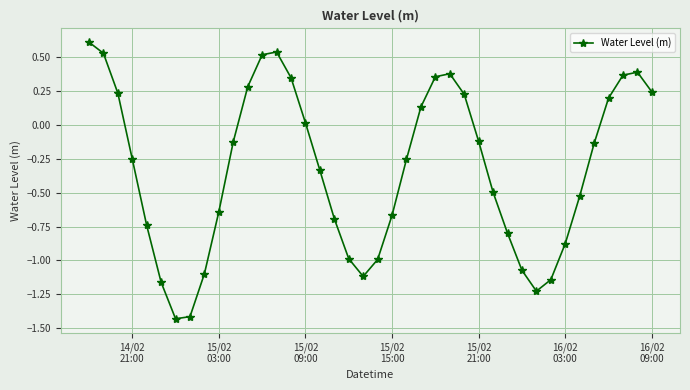

How many interior local valleys (lower than both neighbors) does the data have?

3